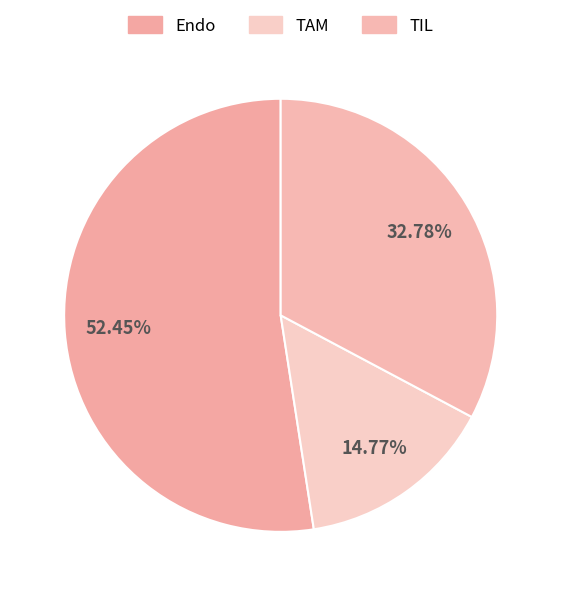

To the nearest percent, what is the average slice percentage?

33%